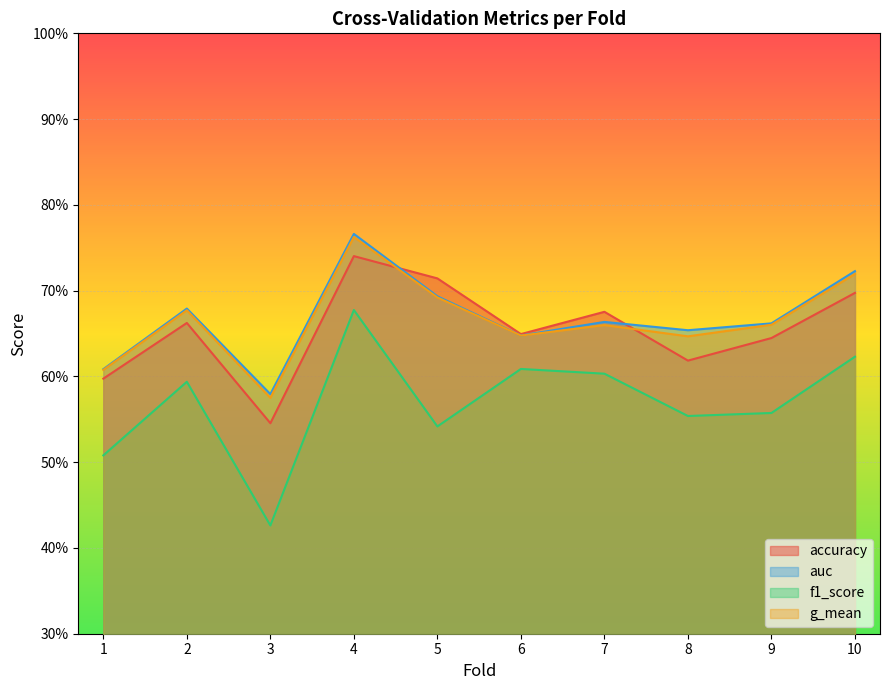

What value does the auc series have at 5?

0.7